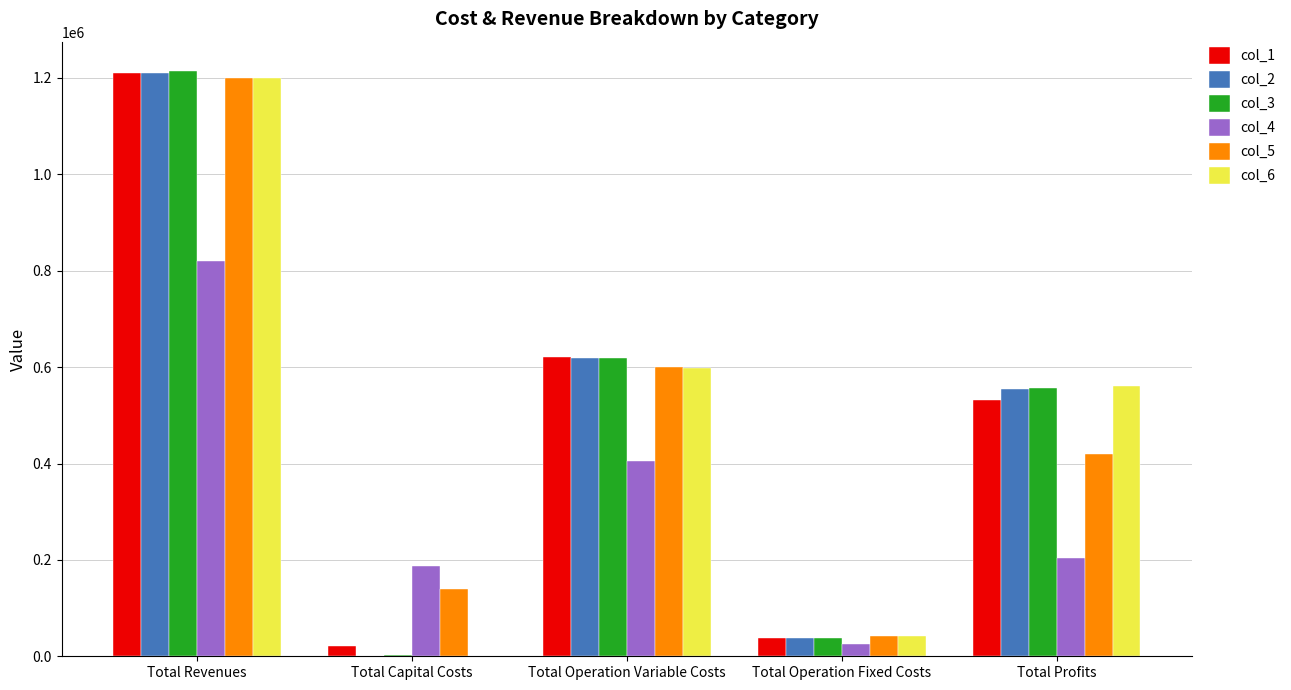

Reading left to right, list all the values displayed in this chart.

col_1: 1210978.6	20768.0	620571.4	37214.8	532424.4
col_2: 1210978.6	0.0	618499.6	37214.8	555264.2
col_3: 1214642.2	2464.0	618050.3	37640.4	556487.5
col_4: 820289.9	186432.0	404255.1	25770.9	203831.9
col_5: 1200775.4	139072.0	600186.0	41837.9	419679.6
col_6: 1200775.4	0.0	598297.9	41837.9	560639.7